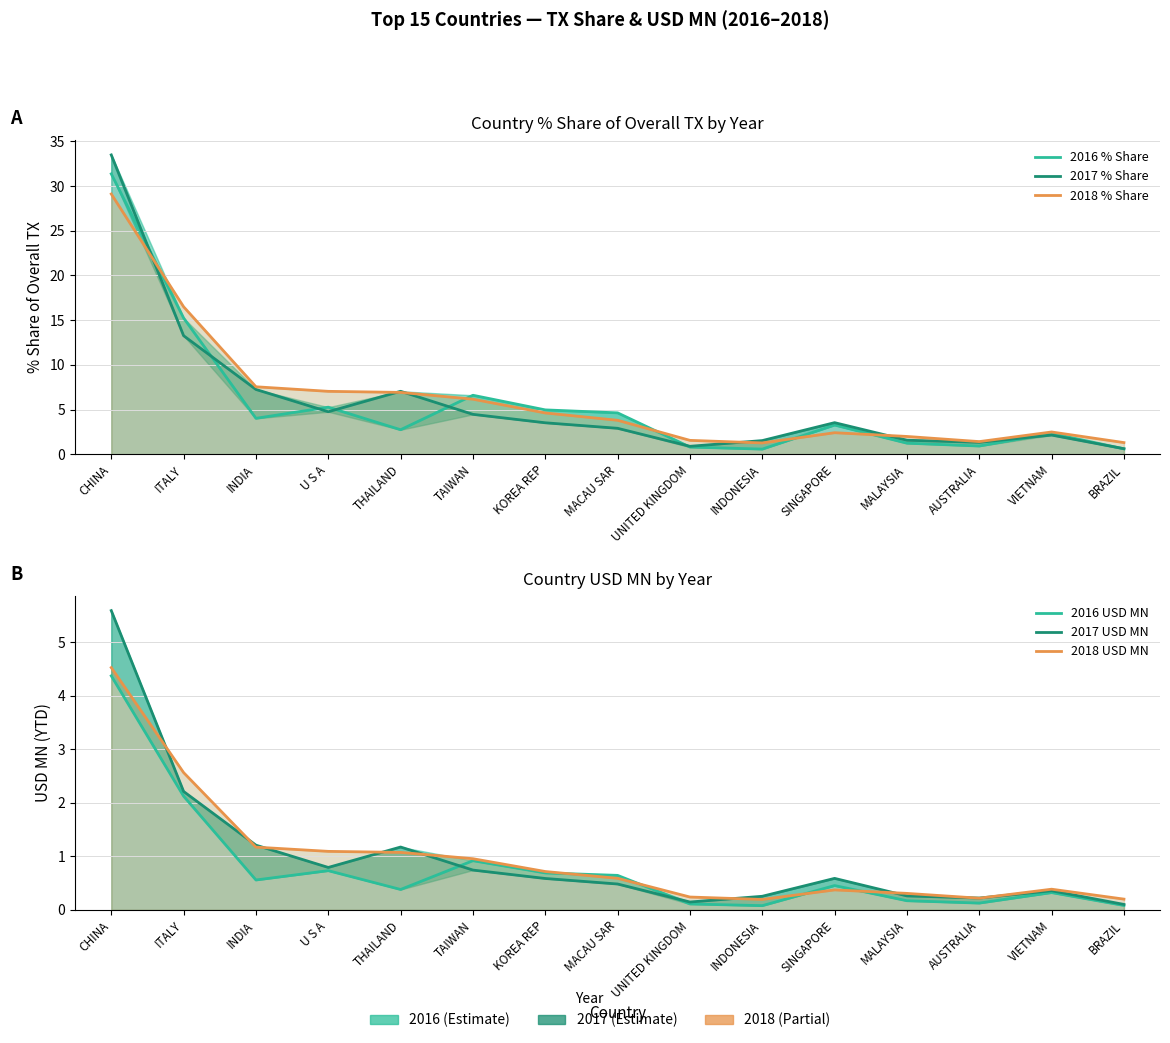

What is the difference between the maximum and second lowest values in the 2018 USD MN series?

4.3